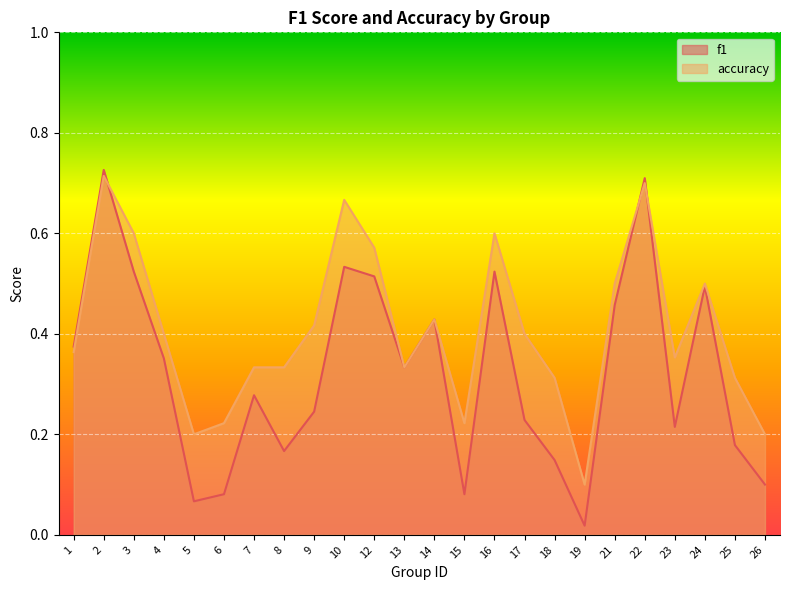

Which series ends up on top after the final intersection of accuracy and f1?

accuracy